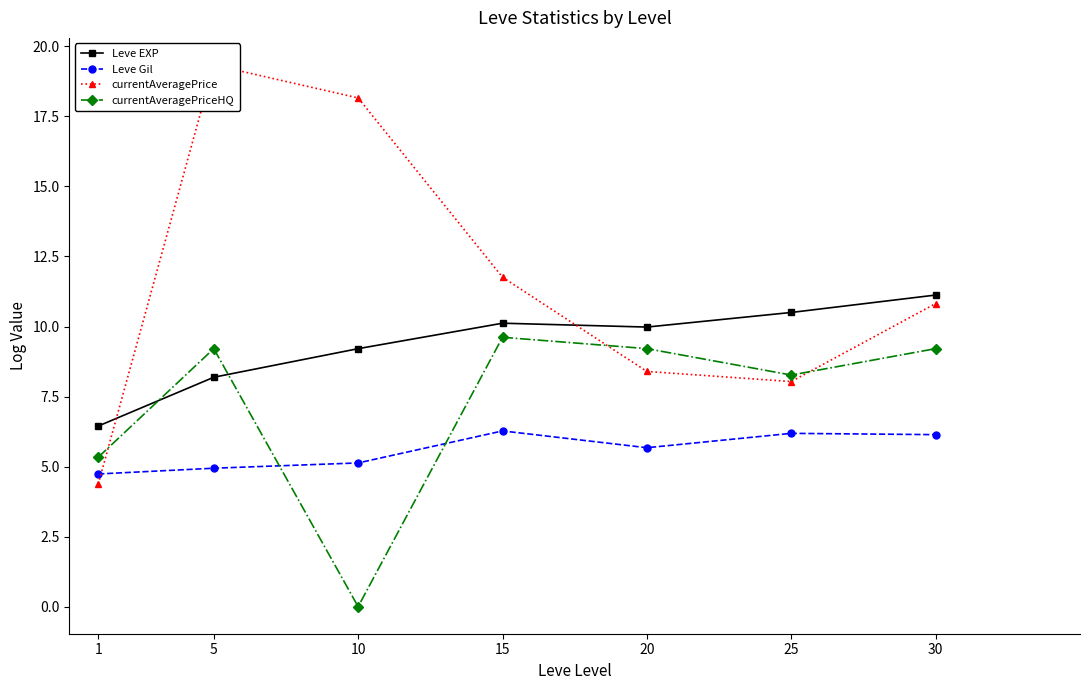

Which series has the largest total across all categories?

currentAveragePrice